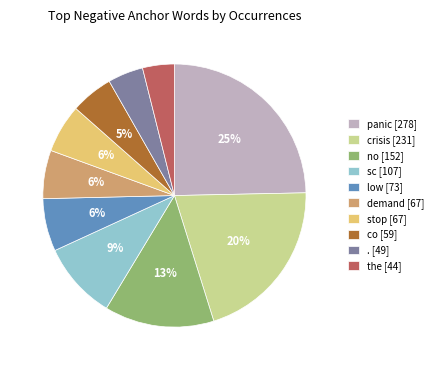

Which has a higher value, the or no?

no